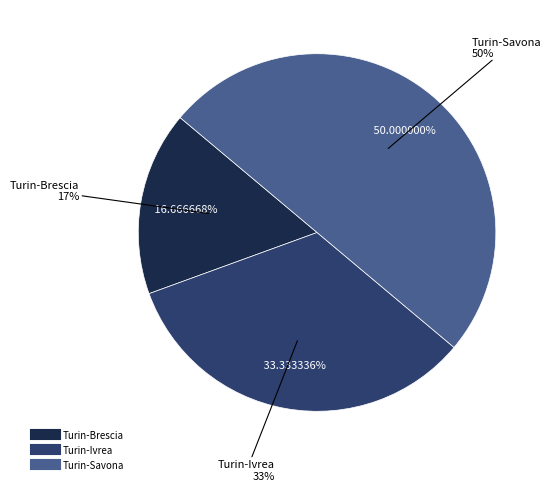

What percentage is the Turin-Savona slice, to the nearest percent?

50%